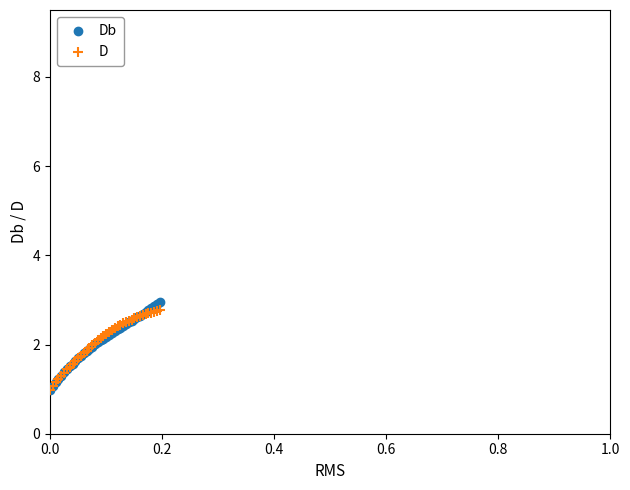

What are all the series names shown in the legend?

Db, D